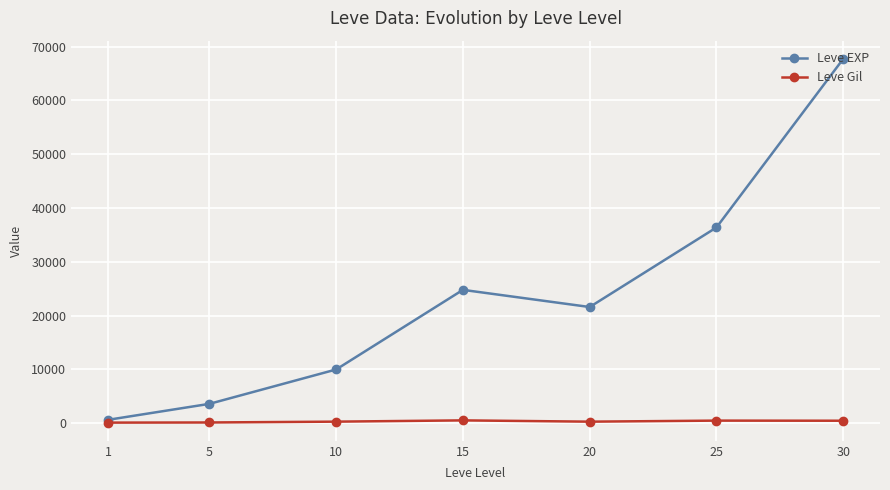

What is the average value of the Leve EXP series?

23533